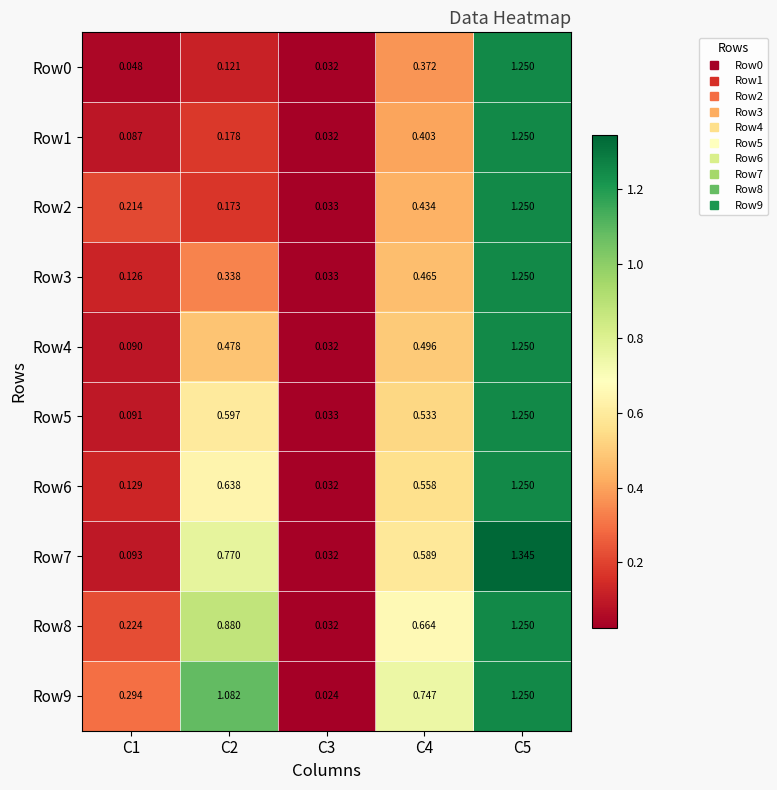

Which series has the largest range (max minus min)?

Row7